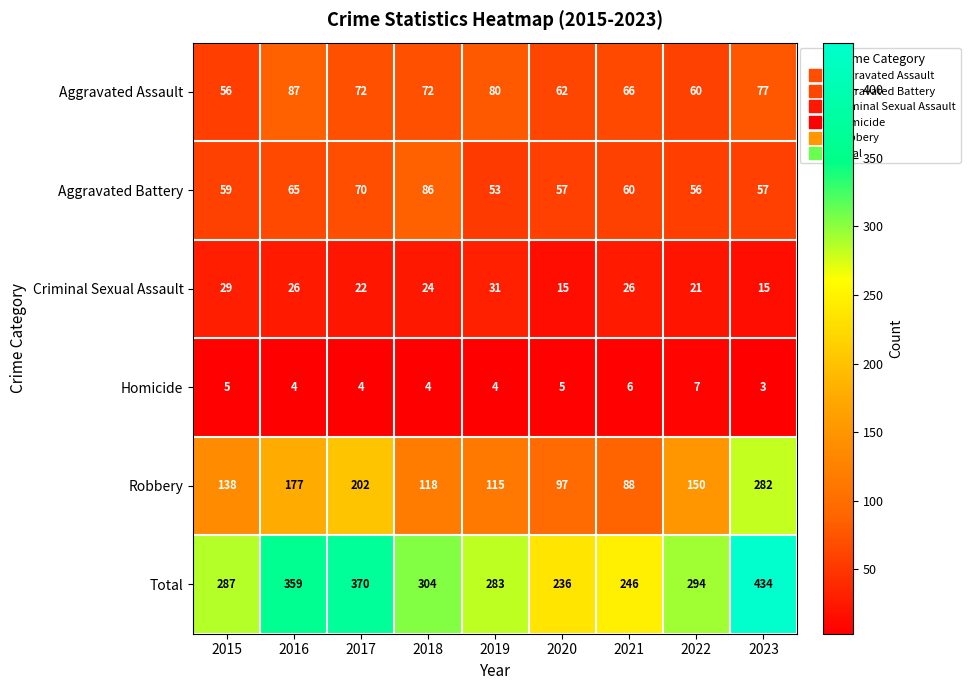

What is the sum of all Aggravated Assault values?

632